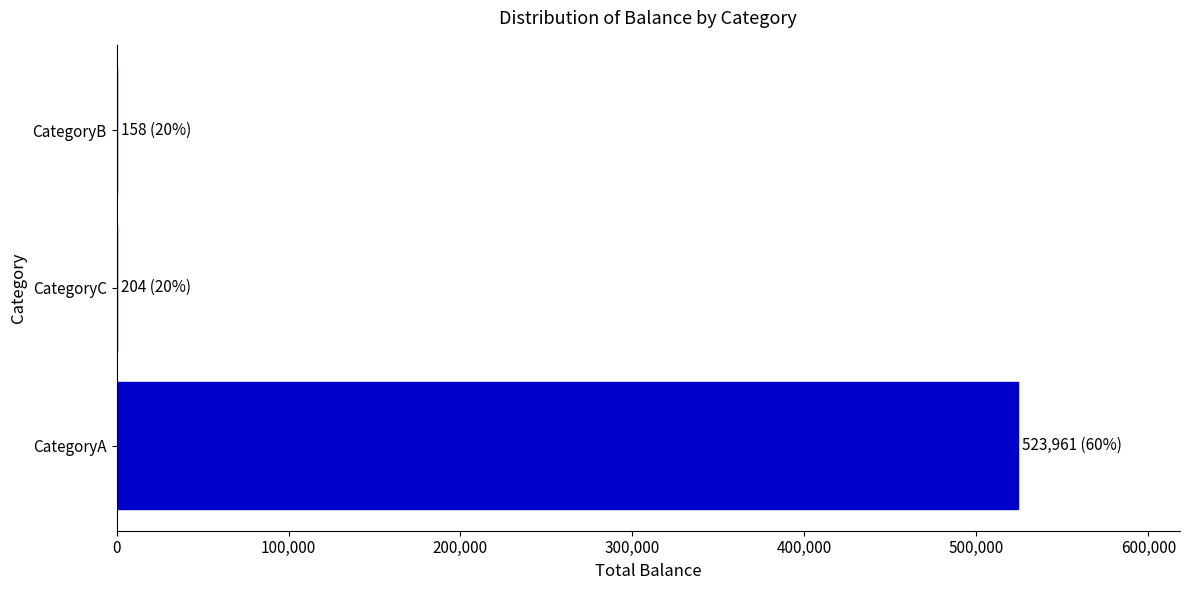

What is the maximum value shown in the chart?

523961